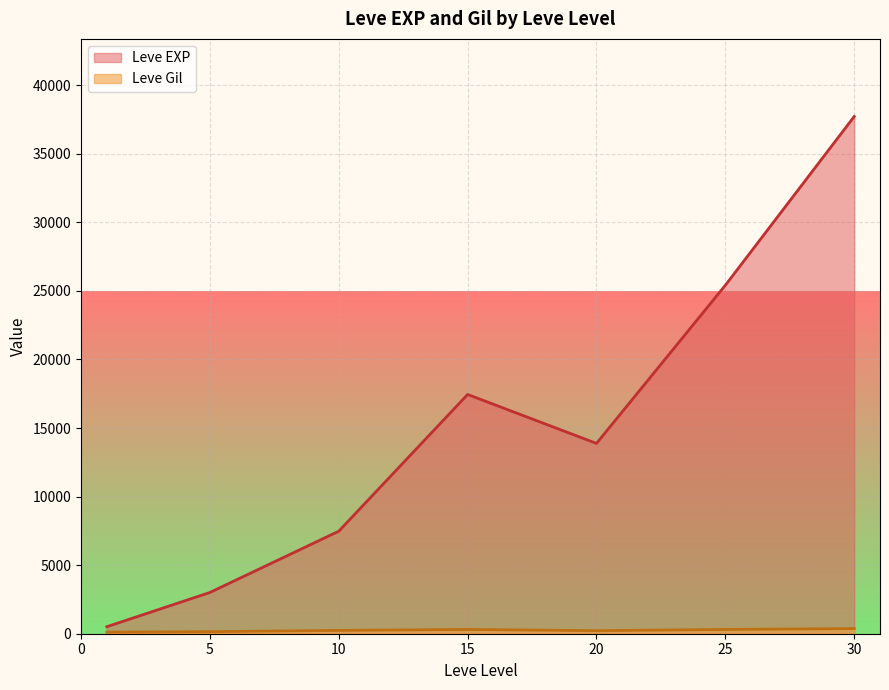

Is it true that Leve Gil equals 173 at 15?

True